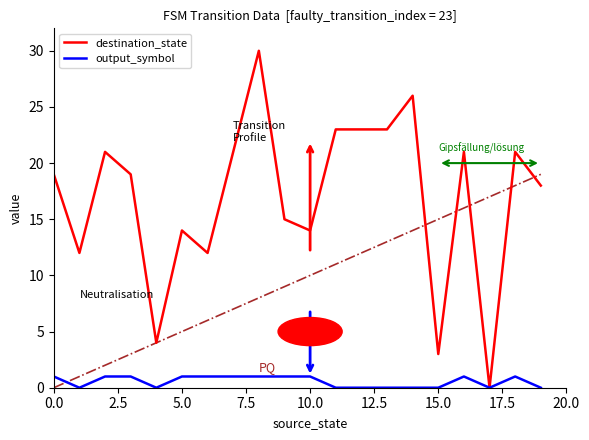

List the series in order of their peak value, lowest first.

output_symbol, destination_state